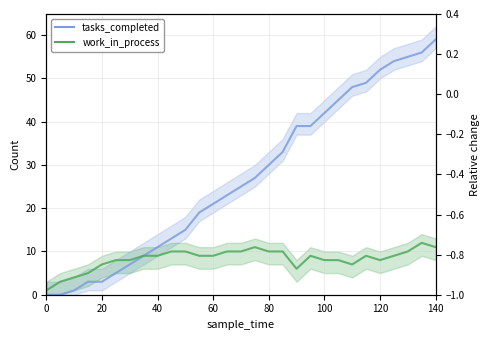

True or false: work_in_process and tasks_completed intersect in this chart.

False